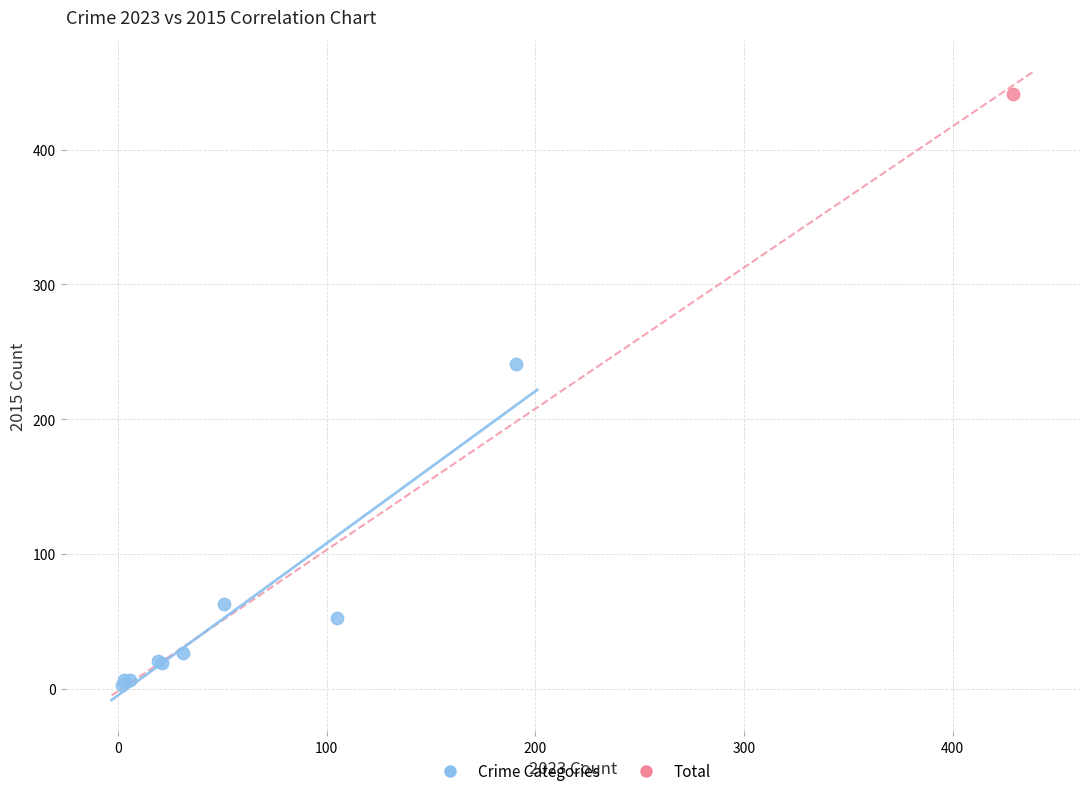

What are all the series names shown in the legend?

Crime Categories, Total